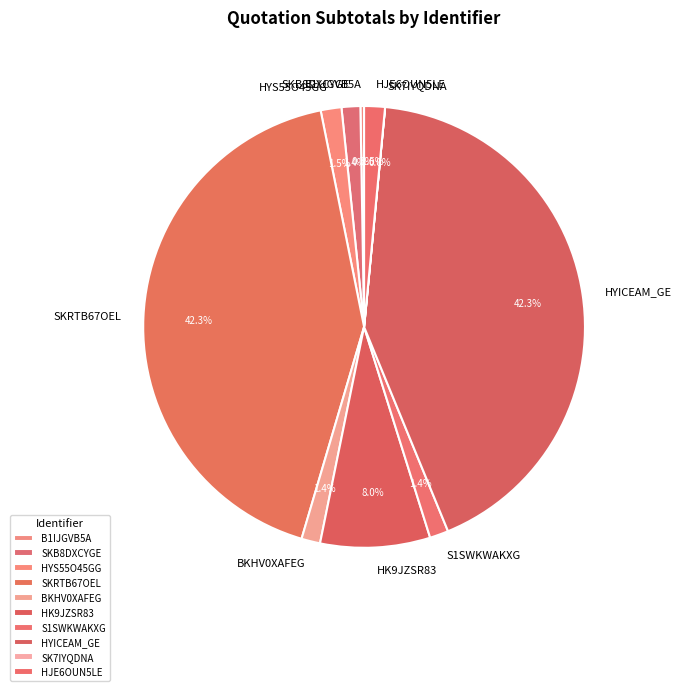

What is the ratio of the value at BKHV0XAFEG to the value at HYS55O45GG?

0.9